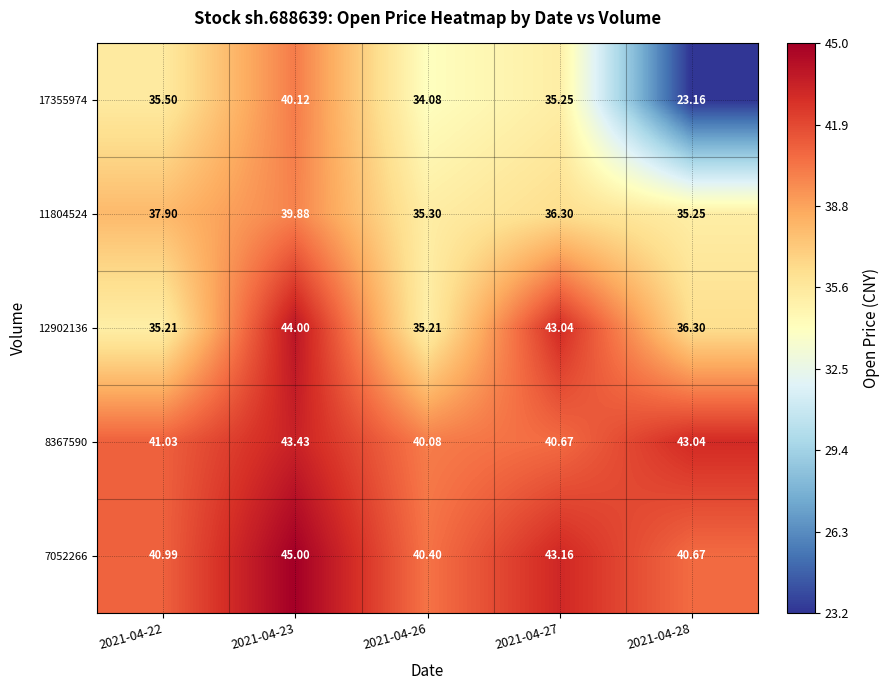

Is the value of 7052266 at 2021-04-28 greater than the value of 17355974 at 2021-04-23?

Yes